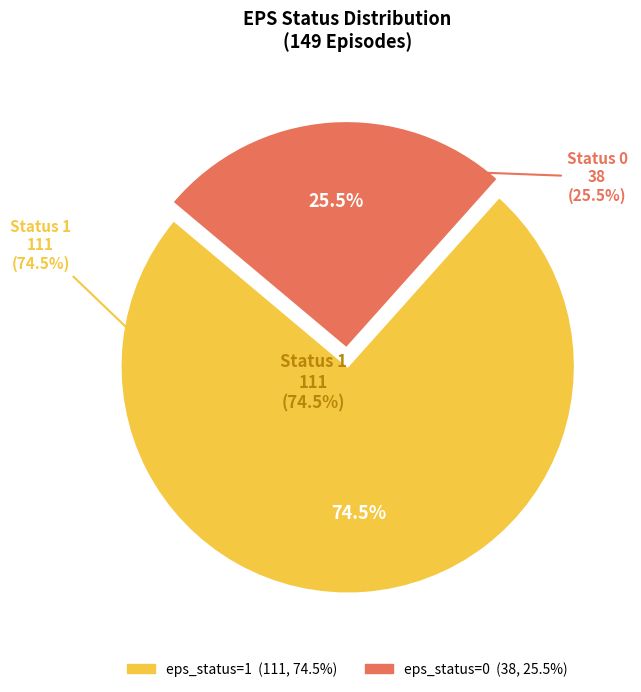

Rank the categories by value from highest to lowest.

eps_status = 1, eps_status = 0